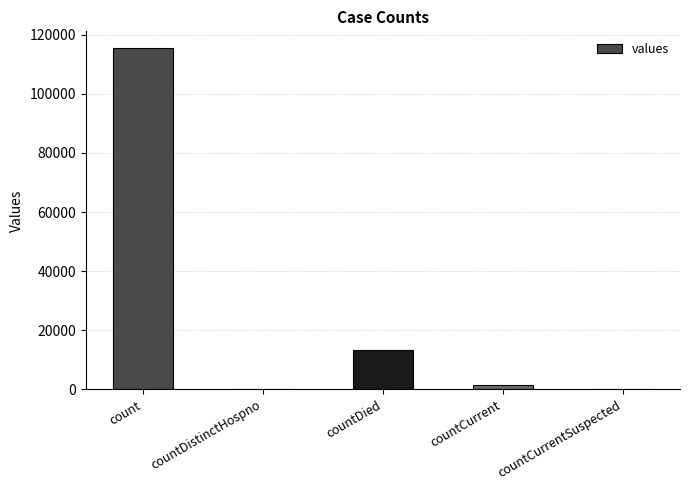

Is it true that the value at countCurrentSuspected is 63260?

False